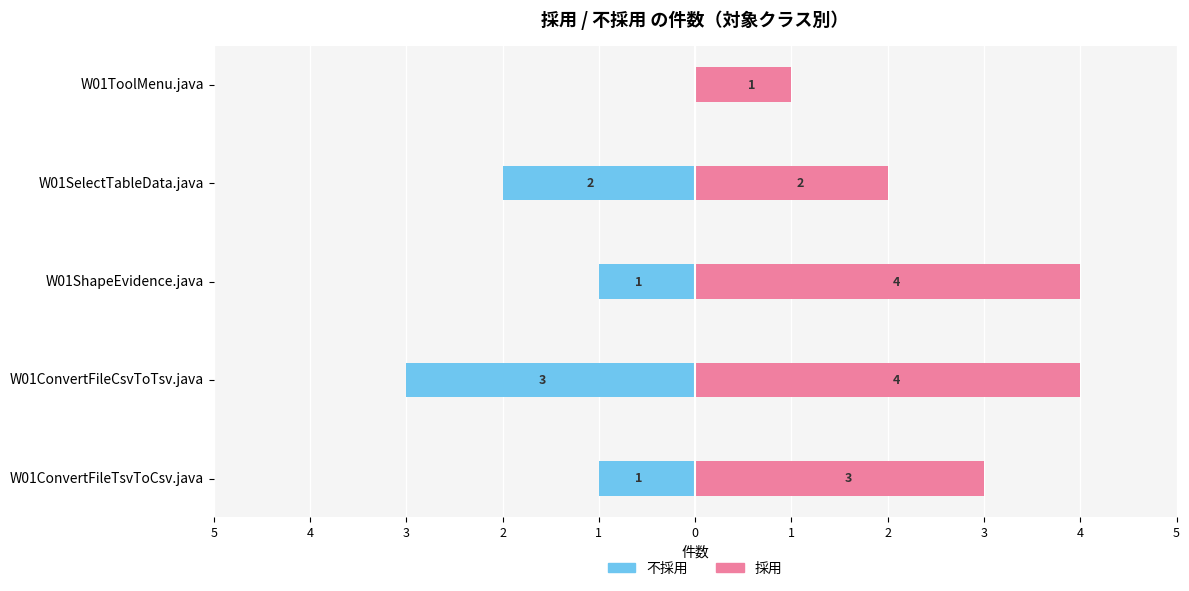

What is the smallest value displayed?

-3